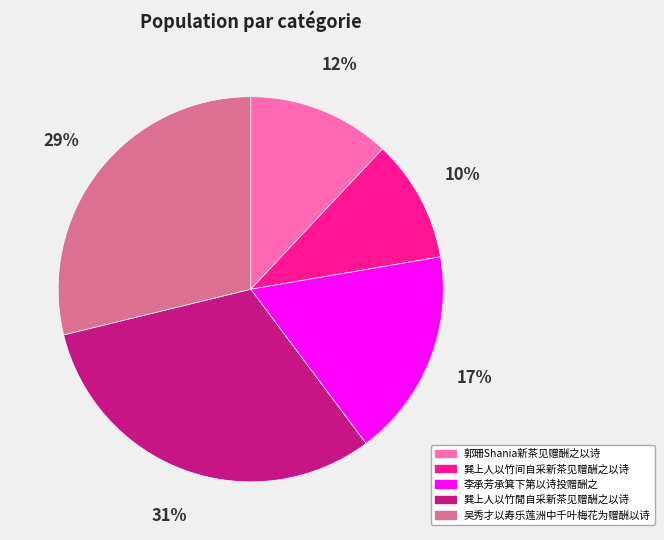

What is the largest slice in the pie chart?

巽上人以竹閒自采新茶见赠酬之以诗